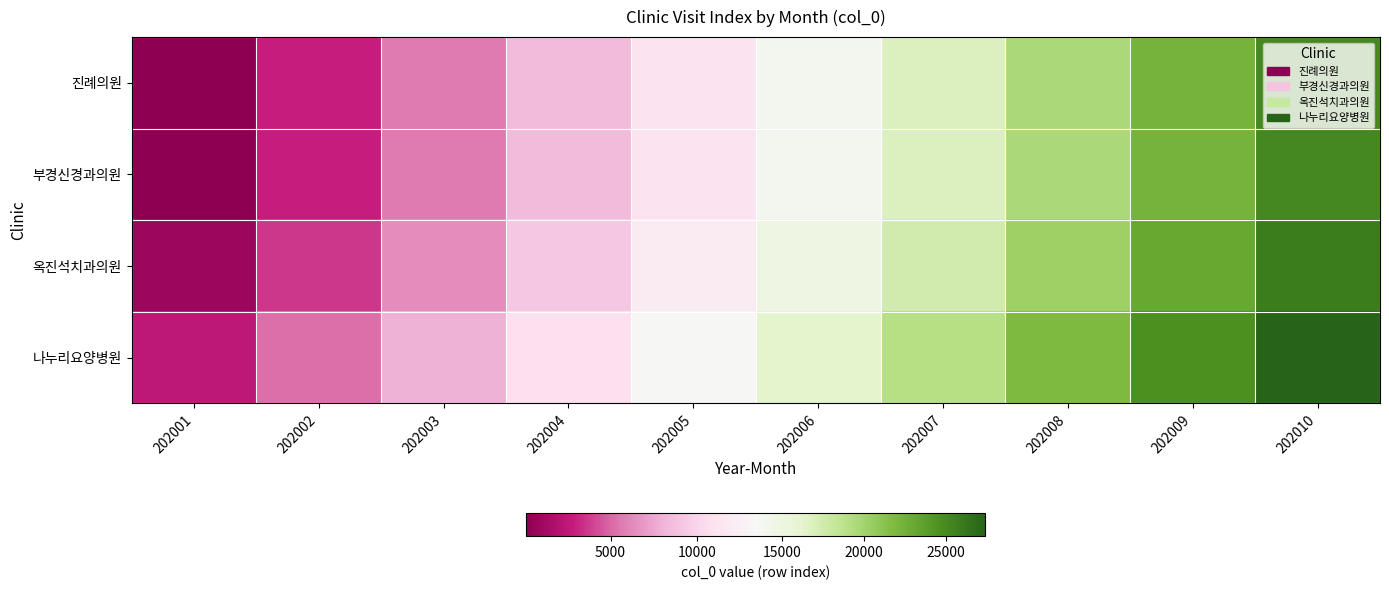

At which category is the sum across all series the highest?

202010